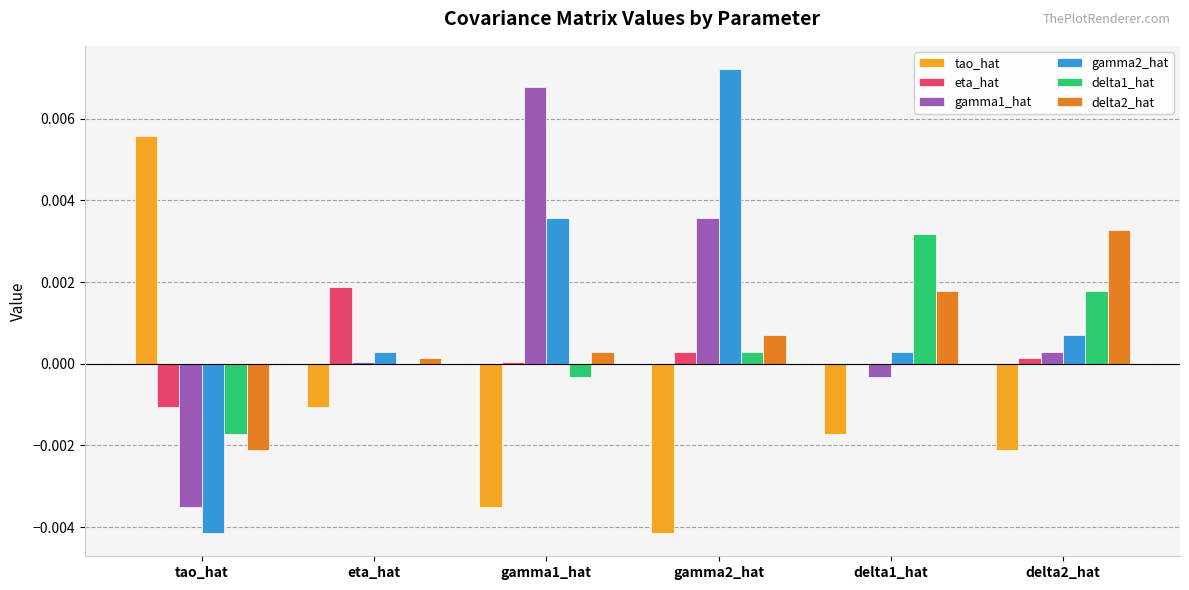

Which series changed the most between tao_hat and gamma2_hat?

gamma2_hat